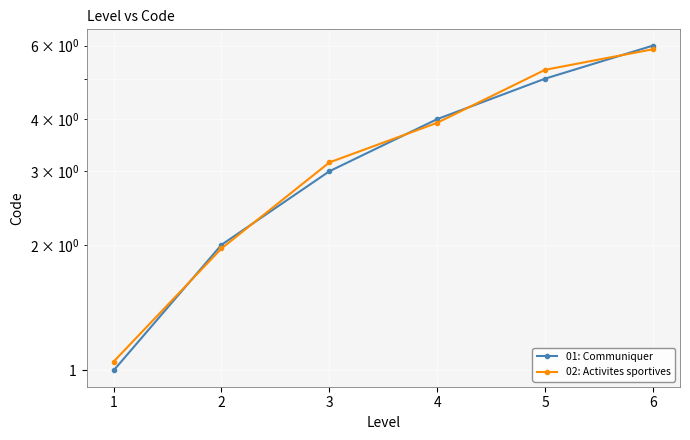

How many series are shown in this chart?

2